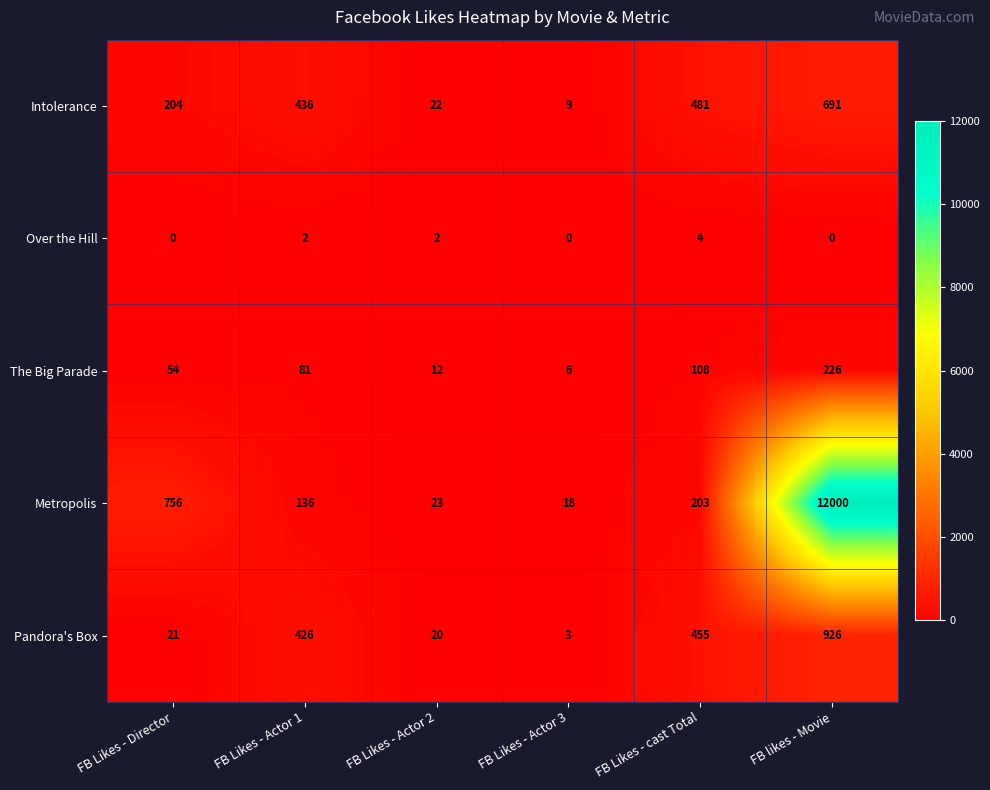

Which series has the largest total across all categories?

Metropolis